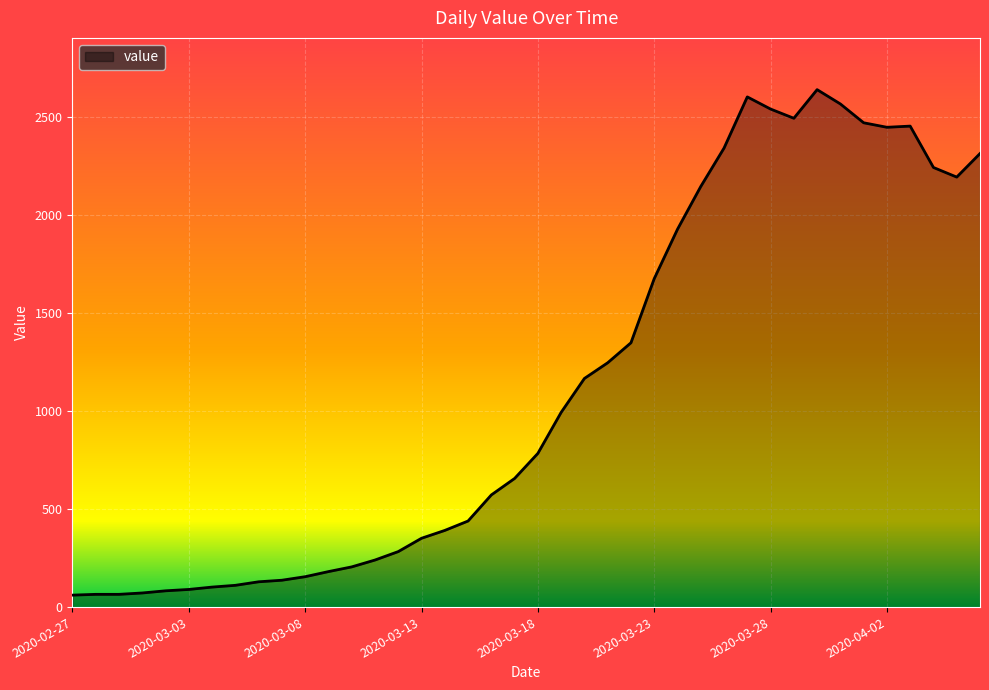

What is the greatest value displayed?

2639